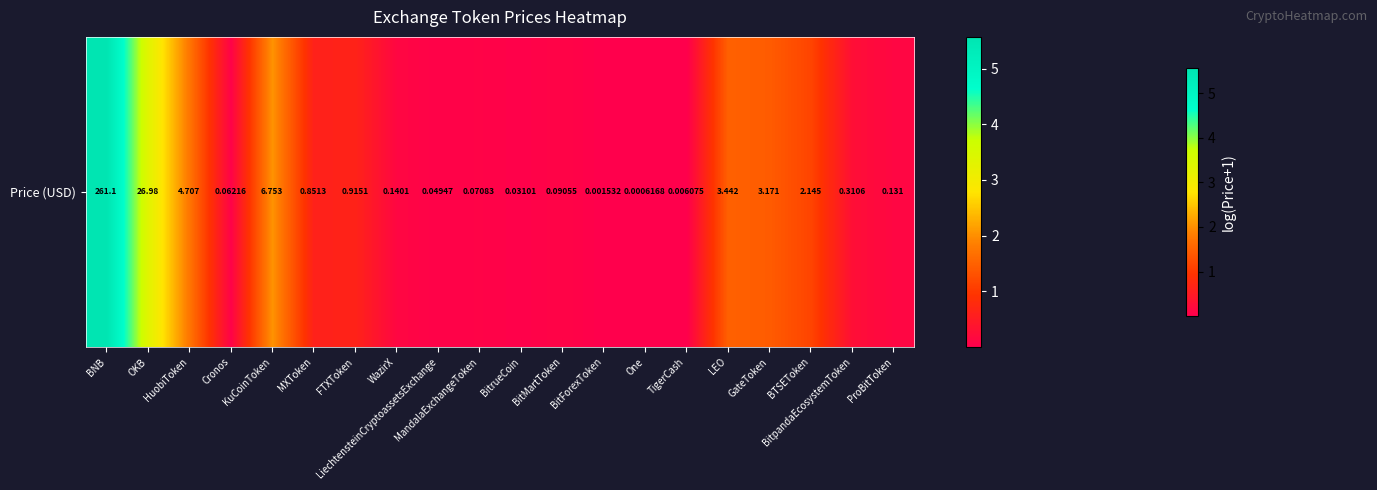

What is the sum of all values?

18.8